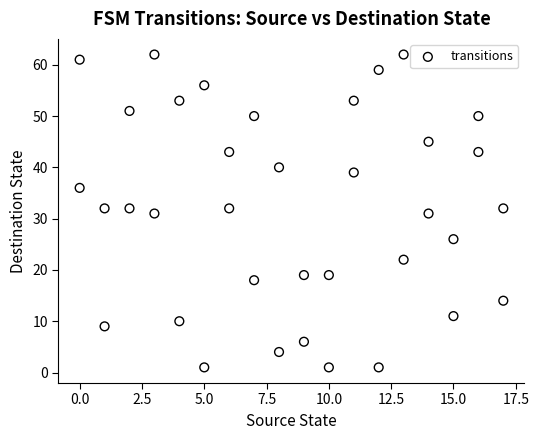

What is the range of X values (max minus min)?

17